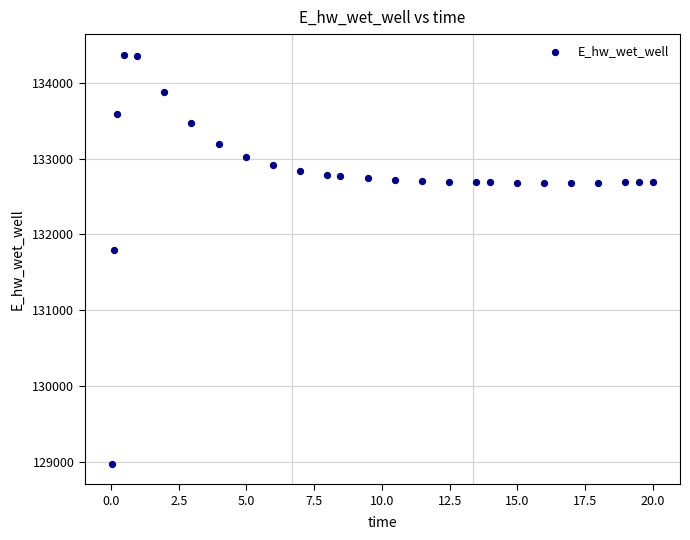

What is the range of X values (max minus min)?

20.0